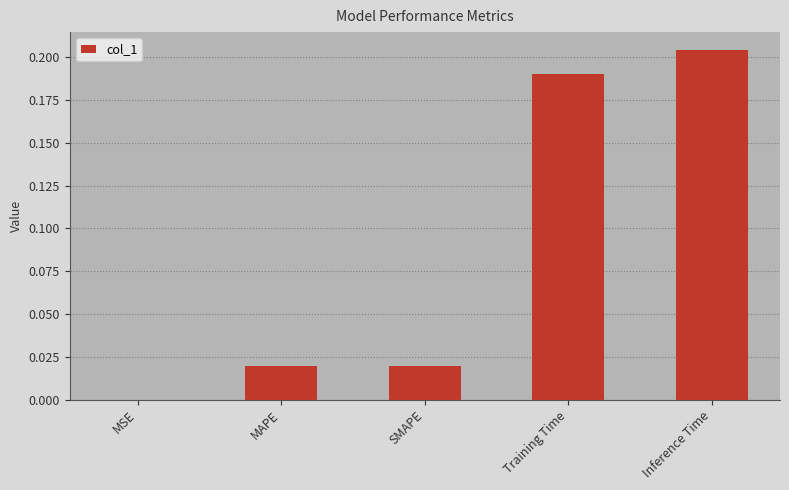

Does the chart contain stacked bars?

No